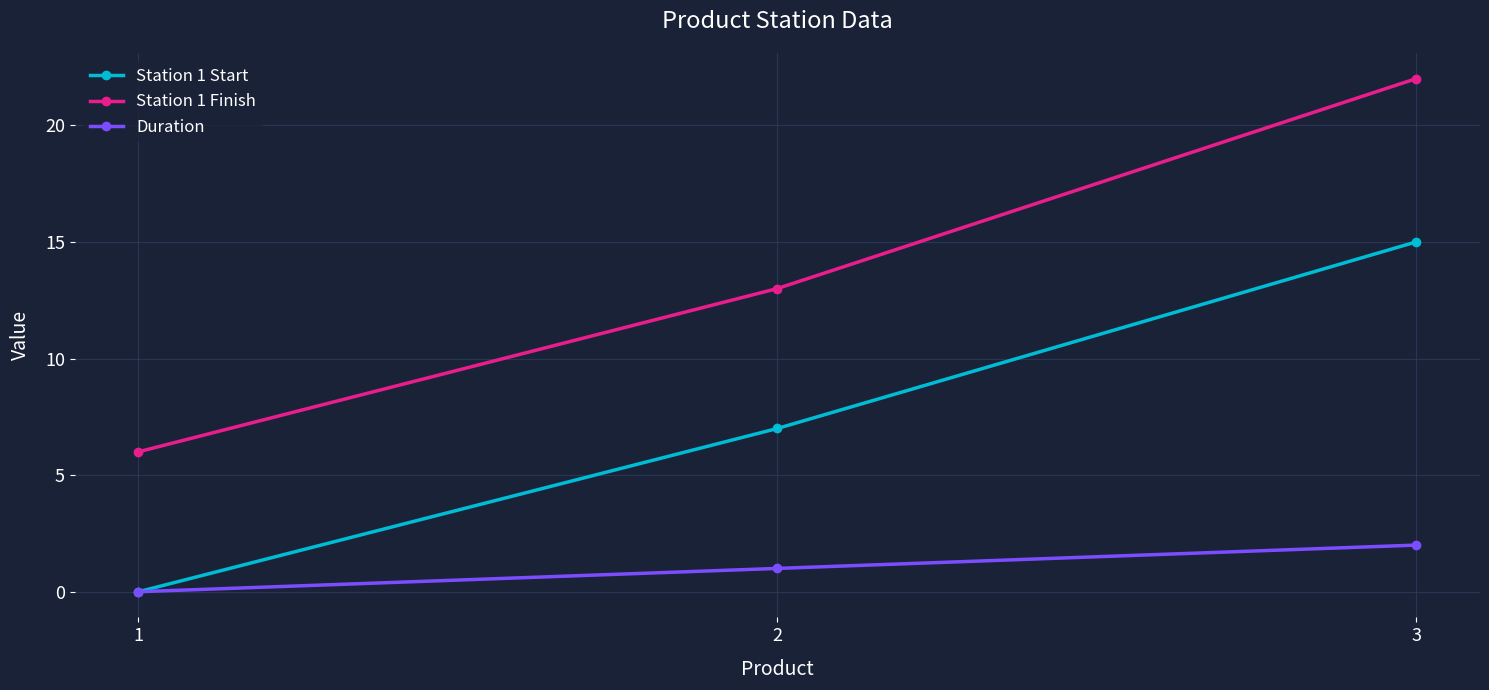

List the series in order of their overall mean, highest first.

Station 1 Finish, Station 1 Start, Duration